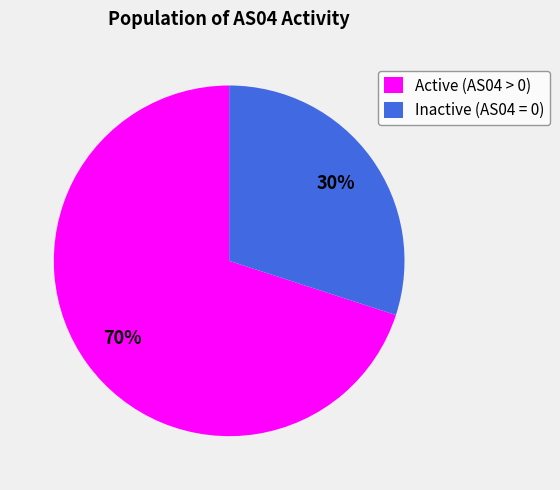

Is it true that Inactive (AS04 = 0) is 23% of the pie?

False